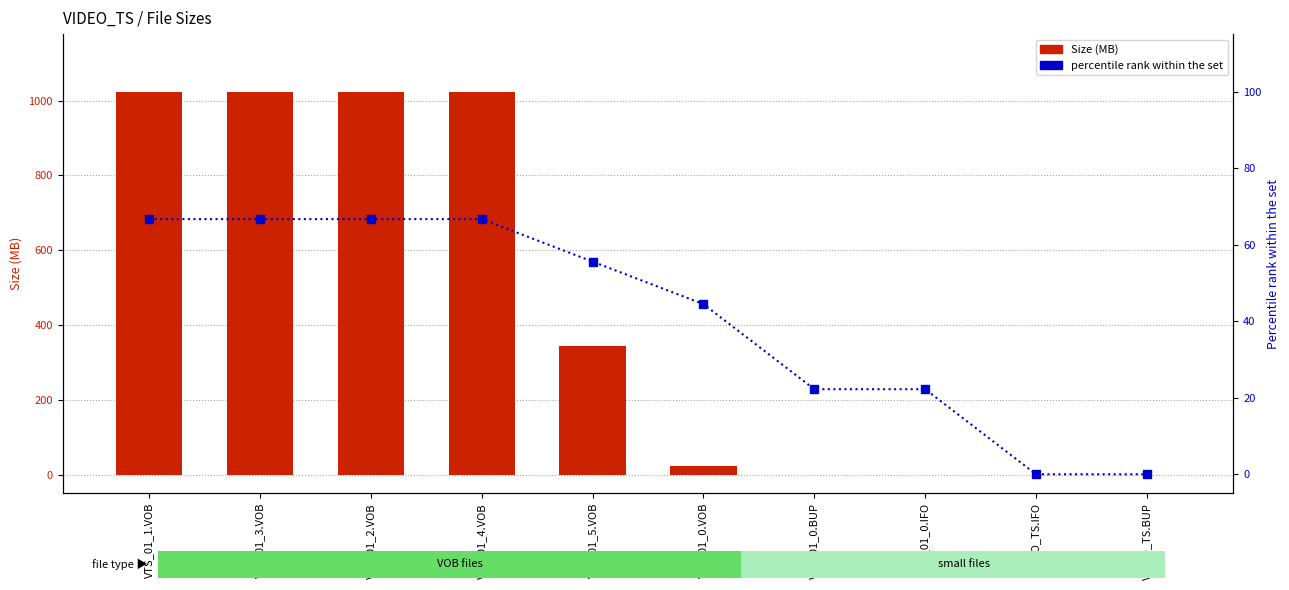

Rank the categories by Size (MB) value from lowest to highest.

VIDEO_TS.IFO, VIDEO_TS.BUP, VTS_01_0.BUP, VTS_01_0.IFO, VTS_01_0.VOB, VTS_01_5.VOB, VTS_01_1.VOB, VTS_01_3.VOB, VTS_01_2.VOB, VTS_01_4.VOB